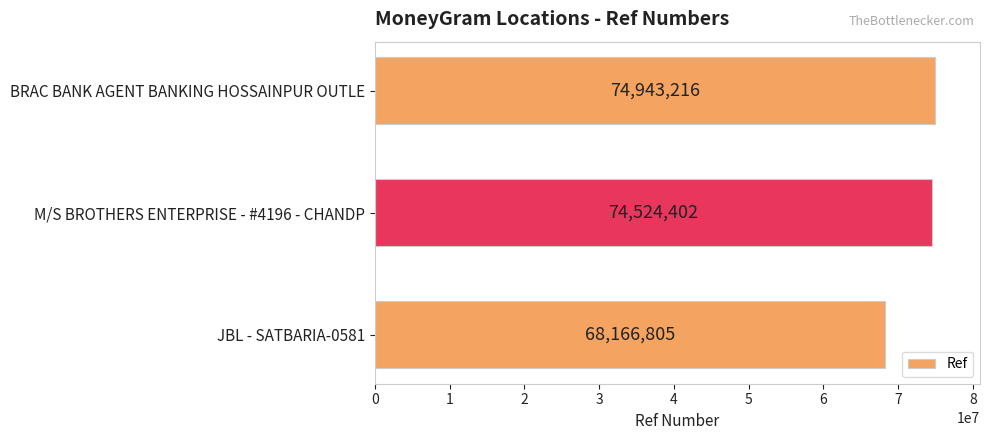

Are the bars horizontal?

Yes